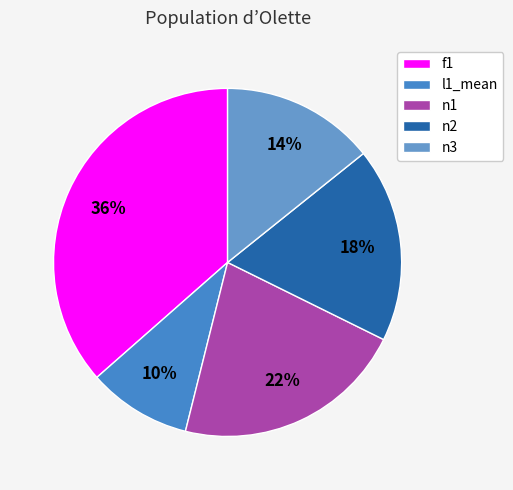

The n2 slice represents 18% of the pie. True or false?

True